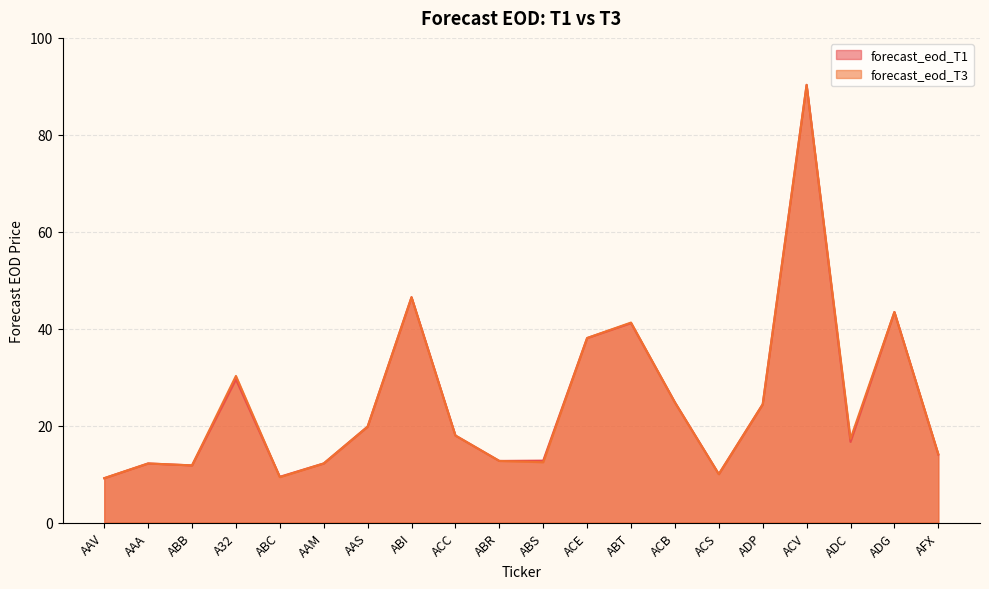

At how many categories does at least one series exceed 24?

8